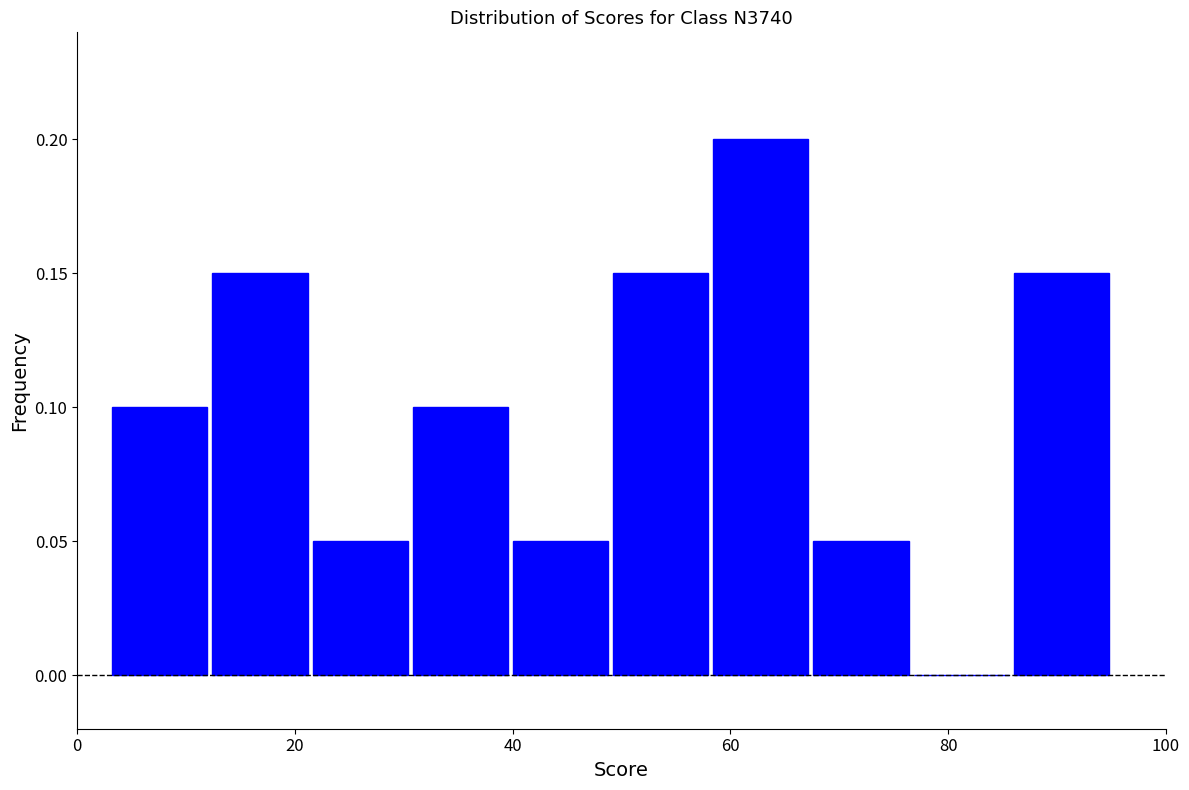

Which range on the x-axis has the tallest bar?

58.2 to 67.4